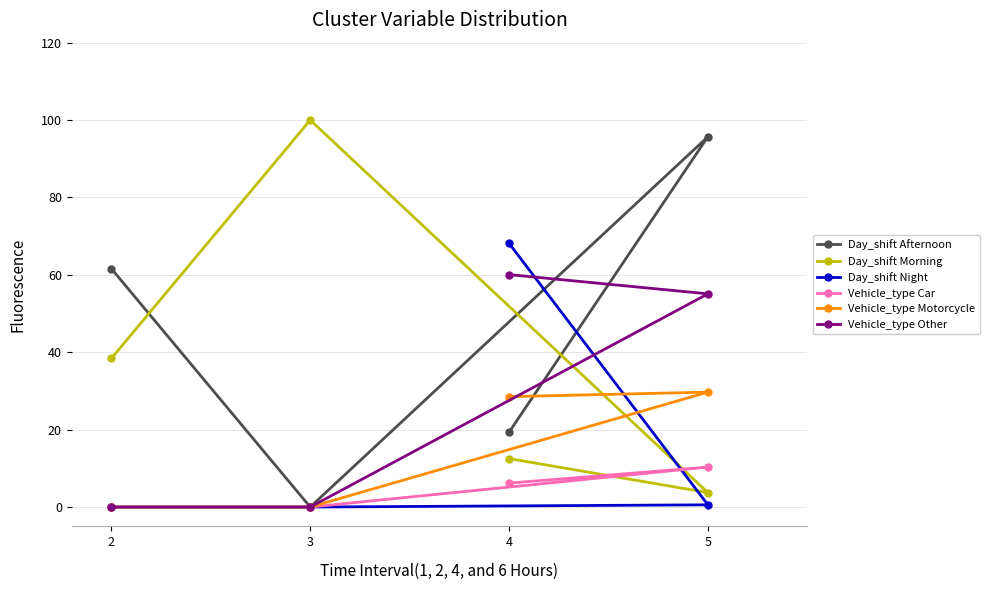

What position from the left is 2?

1